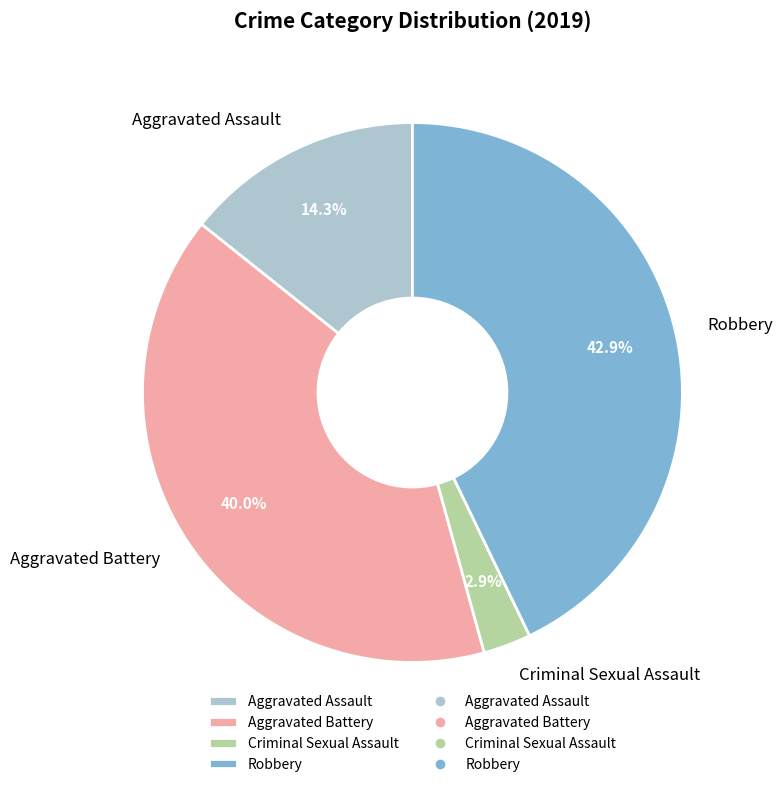

Does any single category account for the majority?

No